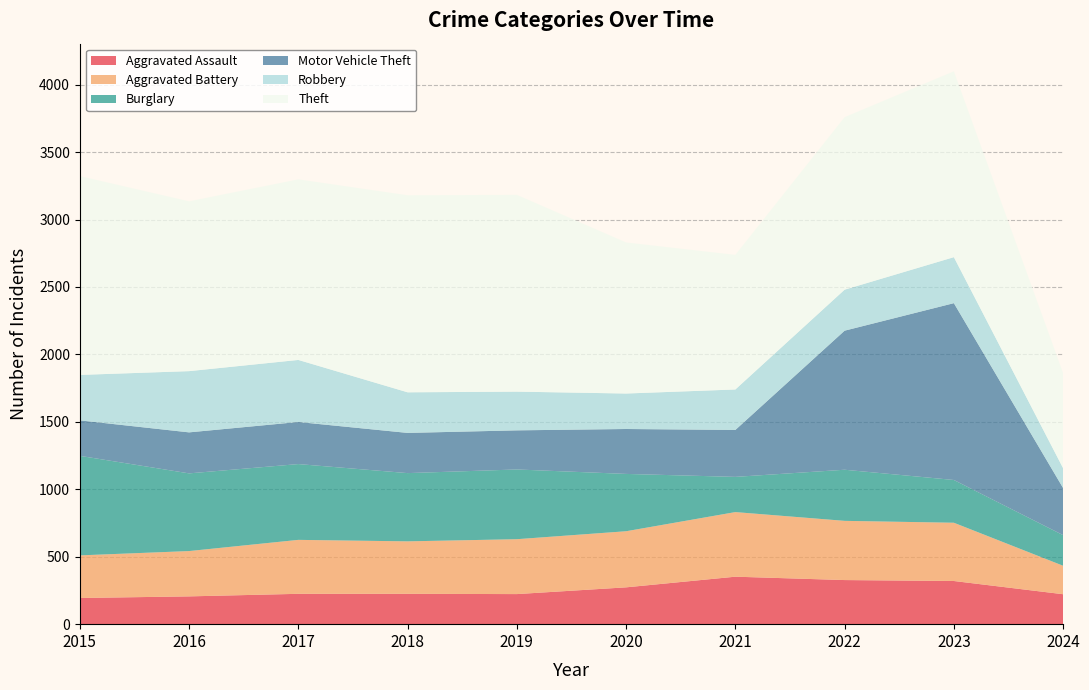

Reading right to left, list all the values displayed in this chart.

Aggravated Assault: 222	320	327	352	273	223	225	225	206	194
Aggravated Battery: 211	432	439	479	416	407	389	400	336	316
Burglary: 227	317	379	261	425	517	506	562	576	738
Motor Vehicle Theft: 349	1311	1031	348	333	290	298	312	304	263
Robbery: 147	341	304	300	263	287	301	460	454	337
Theft: 705	1378	1279	998	1120	1459	1461	1339	1259	1474